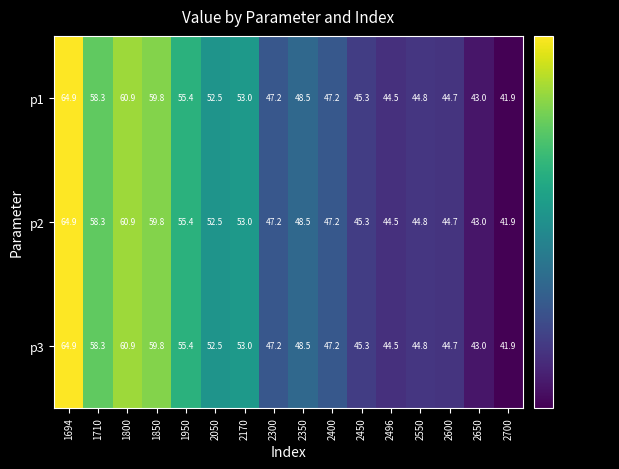

The value of p2 at 1800 is 60.9. True or false?

True